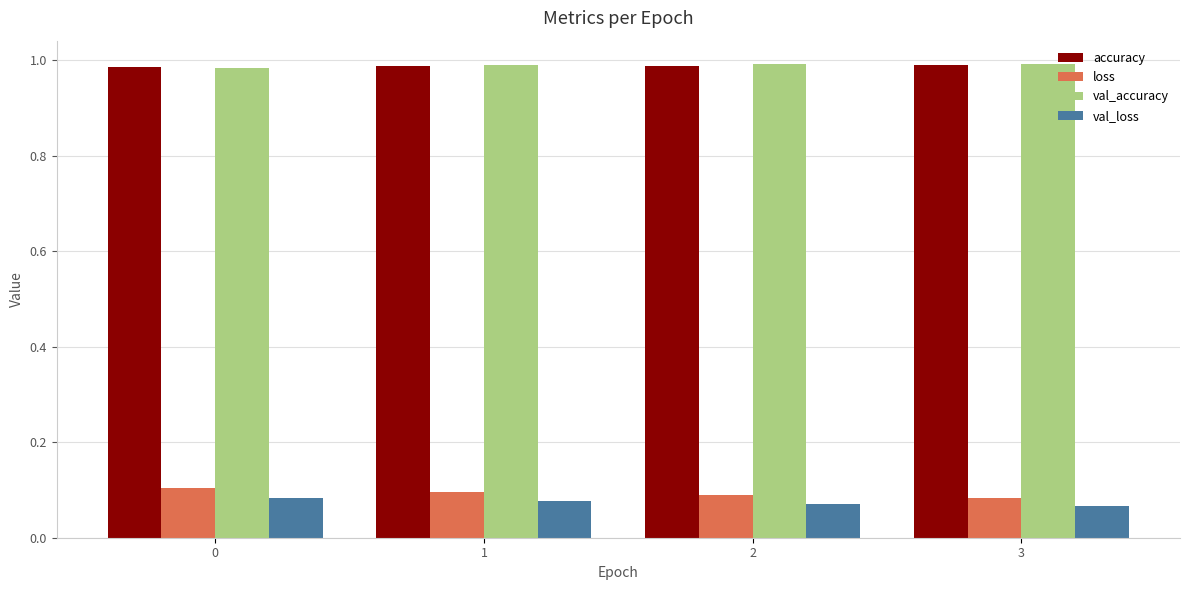

What is the sum of all val_loss values?

0.3